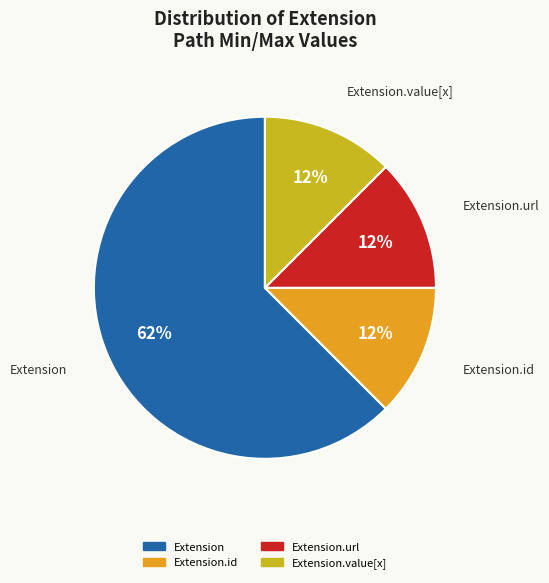

How many slices are in this pie chart?

4